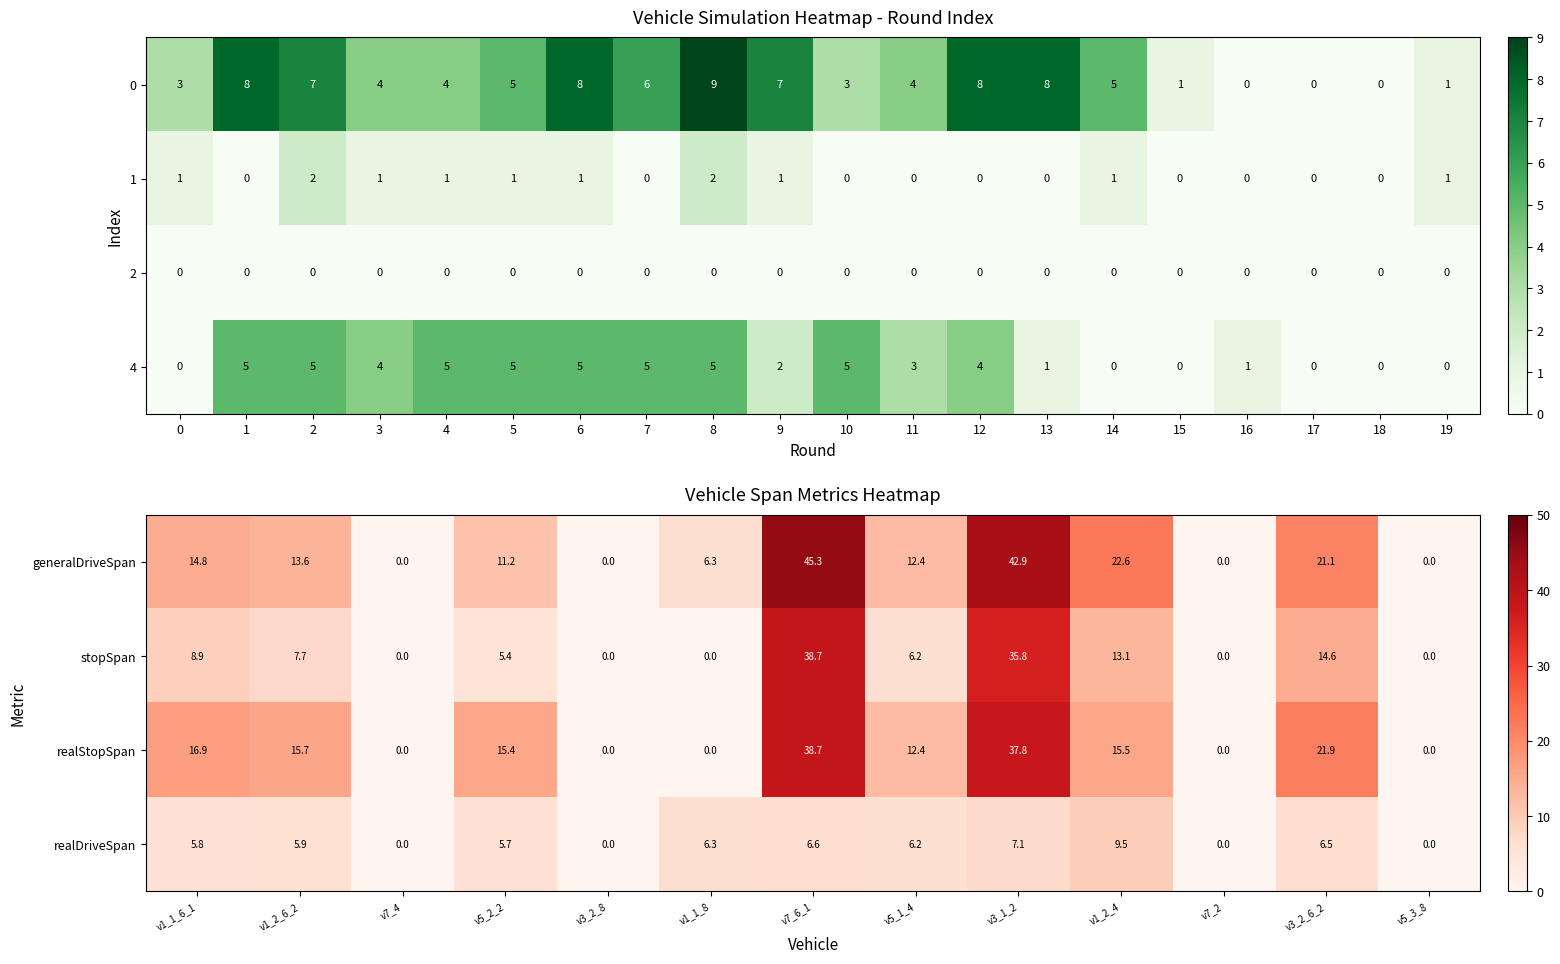

What is the difference between the maximum and minimum values in the realDriveSpan series?

9.5